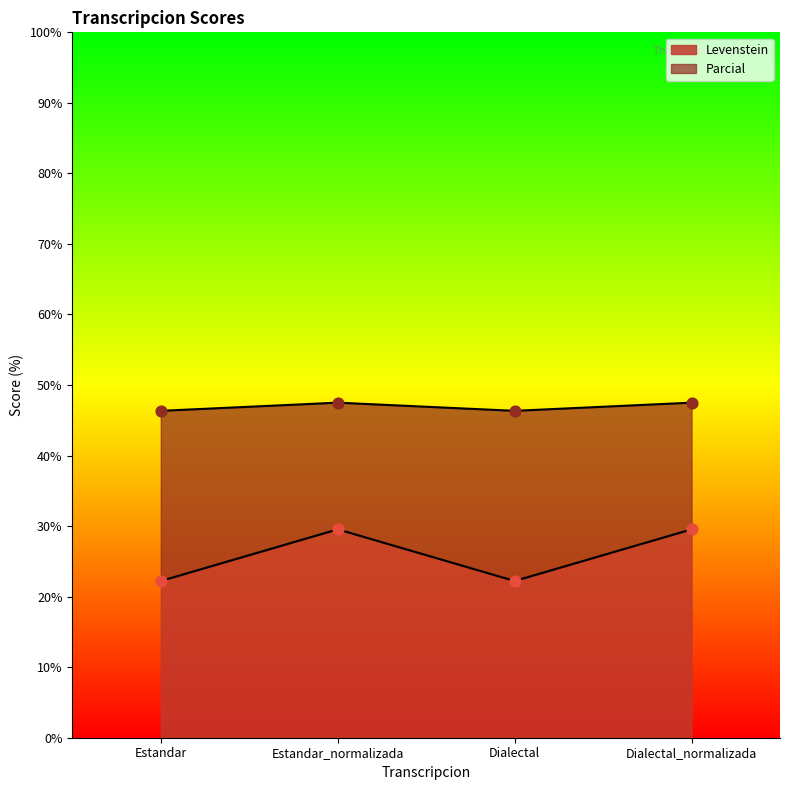

Which series has the widest spread of Y values?

Levenstein